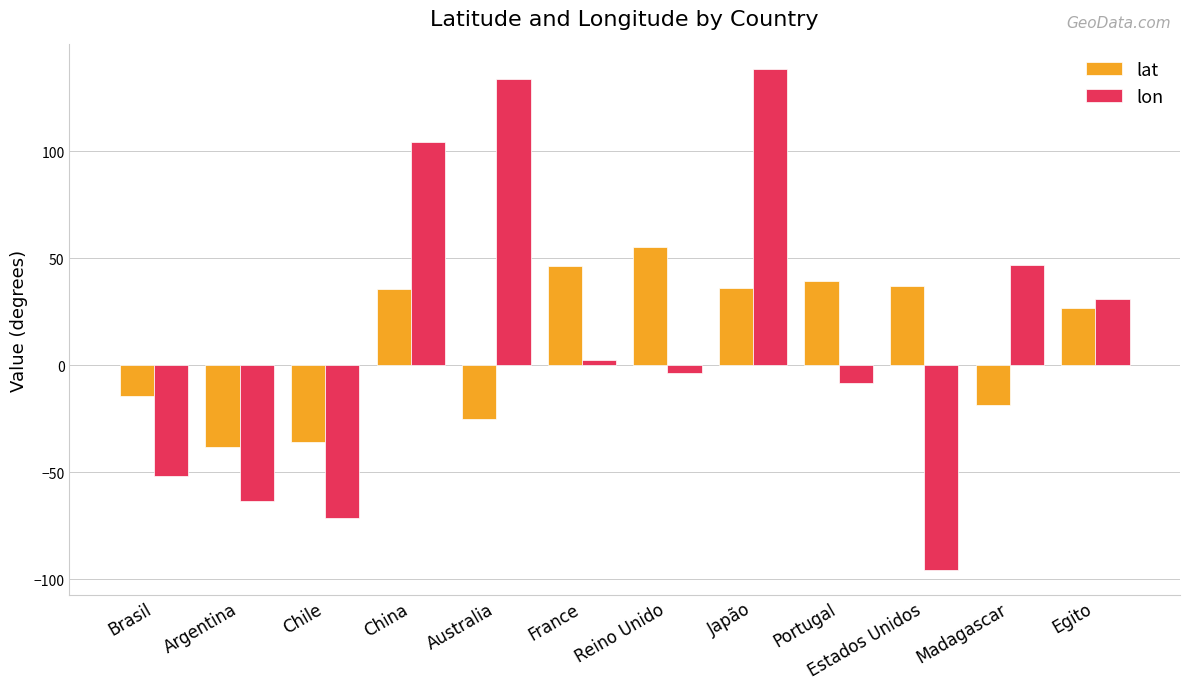

Rank the series by their maximum value, from highest to lowest.

lon, lat